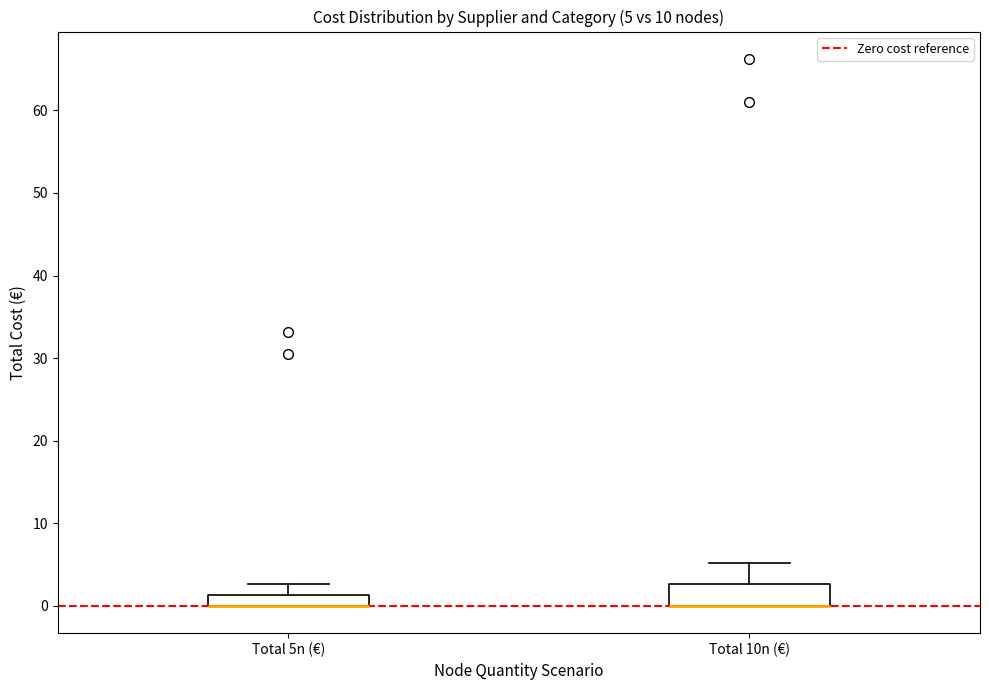

Comparing the boxes themselves (not the whiskers), which one is the tallest?

Total 10n (€)